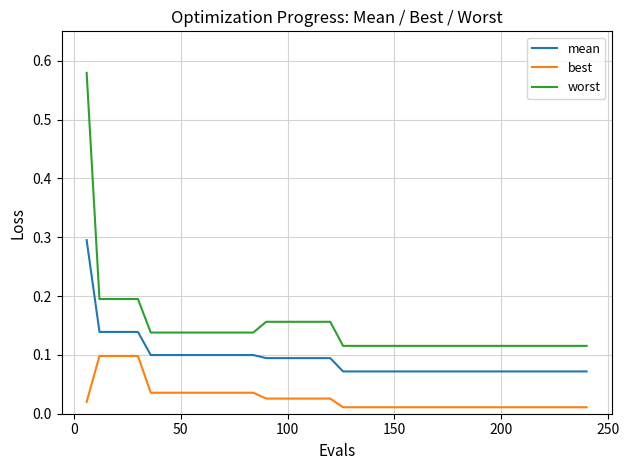

List the series in order of their peak value, lowest first.

best, mean, worst